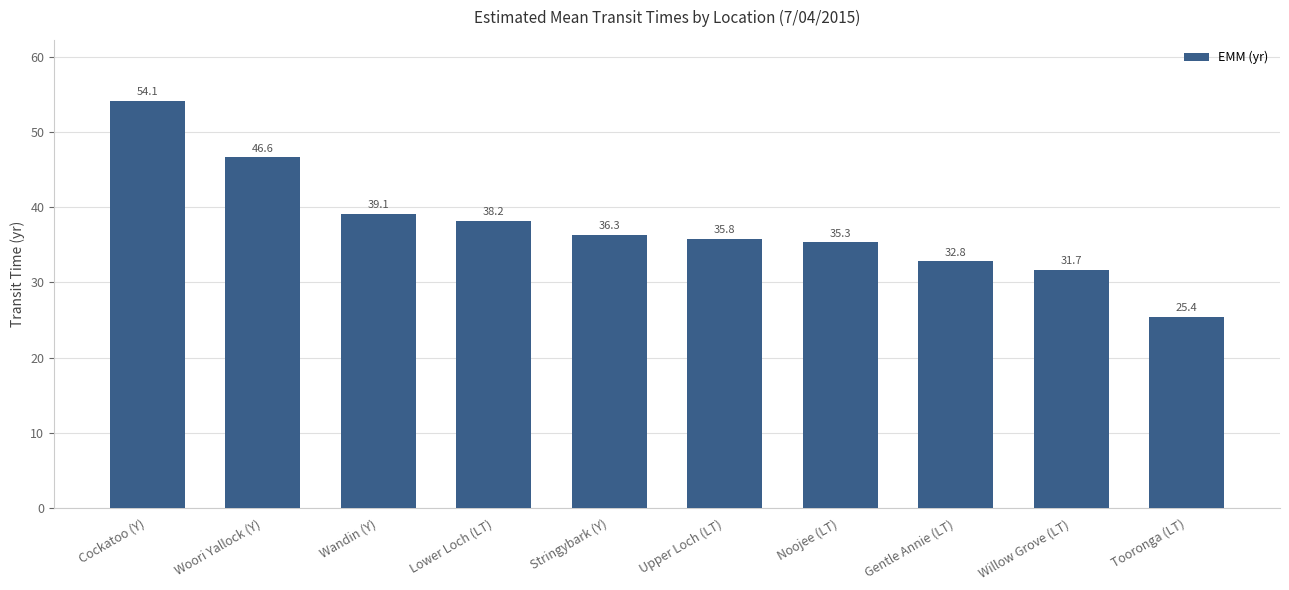

List the labels in order of value, largest first.

Cockatoo (Y), Woori Yallock (Y), Wandin (Y), Lower Loch (LT), Stringybark (Y), Upper Loch (LT), Noojee (LT), Gentle Annie (LT), Willow Grove (LT), Tooronga (LT)